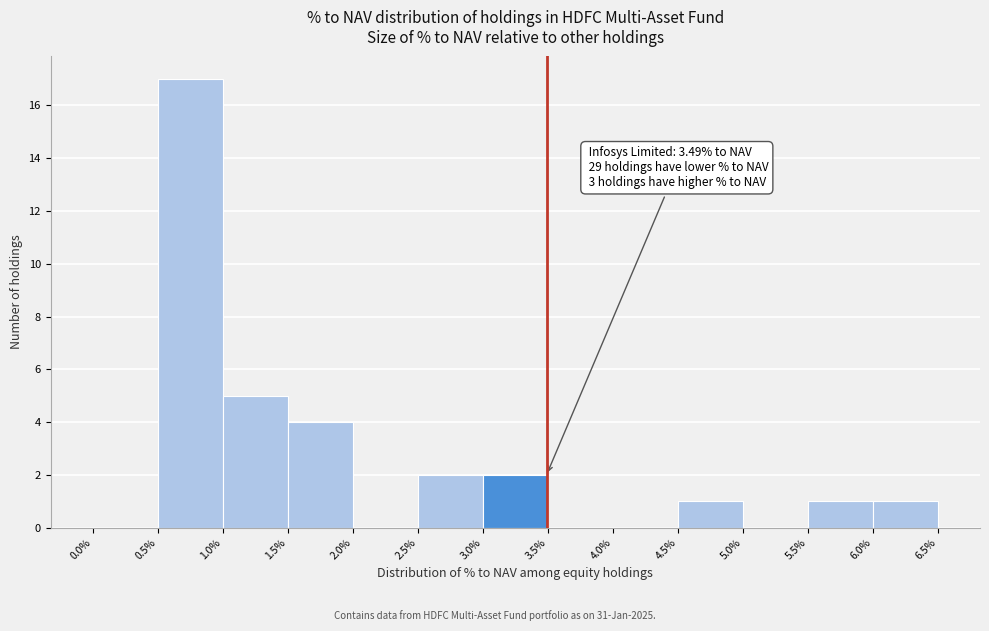

Which range on the x-axis has the tallest bar?

0.5% to 1.0%